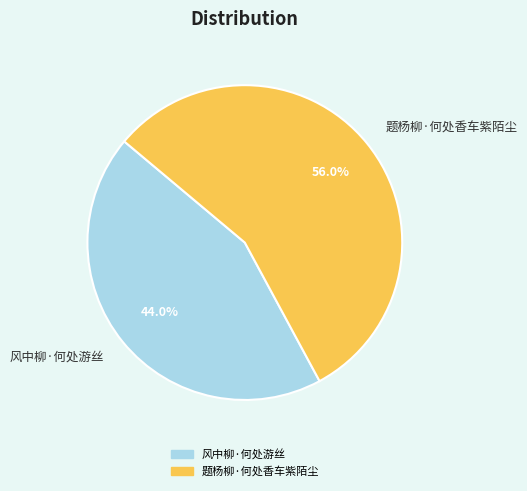

To the nearest percent, what portion does 风中柳·何处游丝 represent?

44%